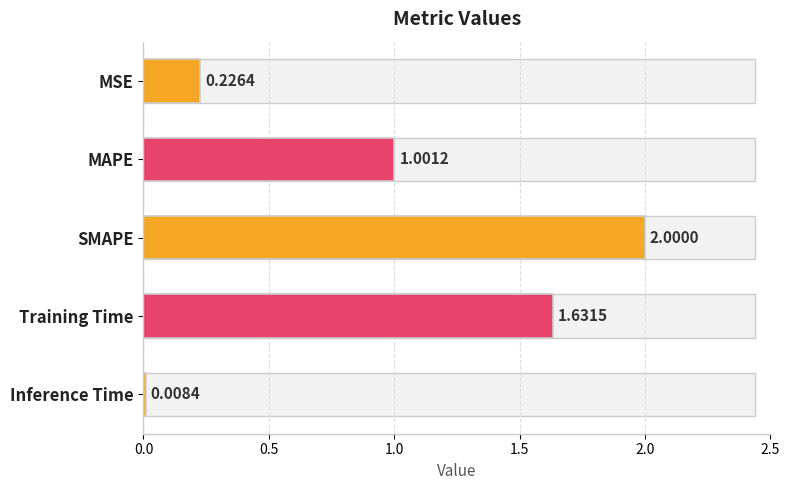

List the labels in order of value, smallest first.

Inference Time, MSE, MAPE, Training Time, SMAPE